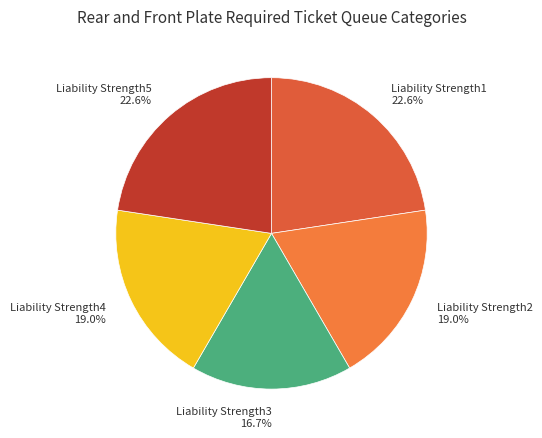

Which category has the smallest portion of the pie?

Liability Strength3